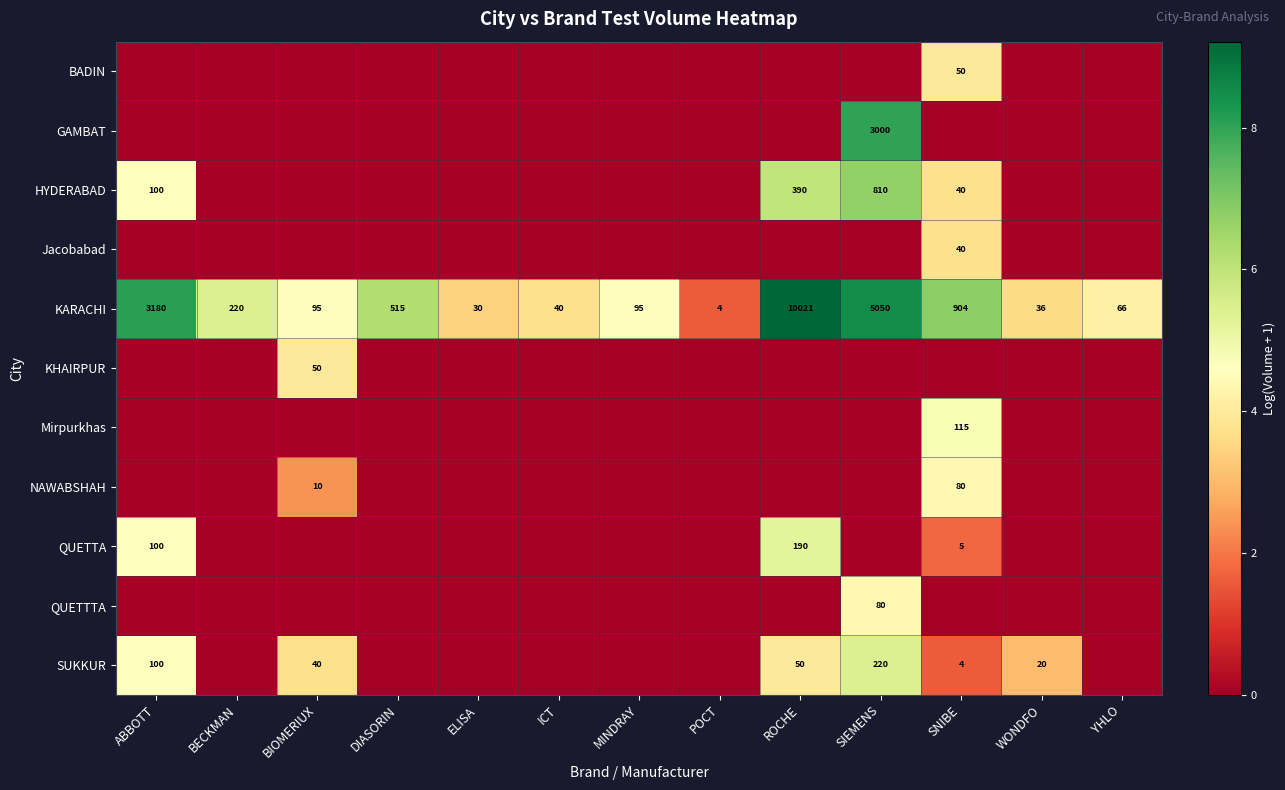

Between ABBOTT and MINDRAY, which is larger?

ABBOTT